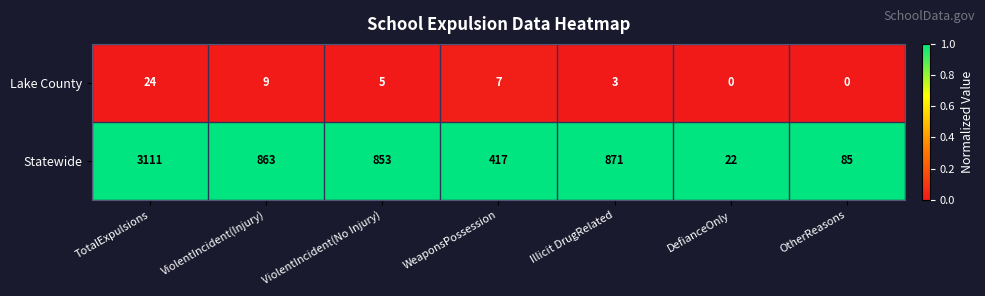

What is the spread (max minus min) of values at ViolentIncident(No Injury)?

848